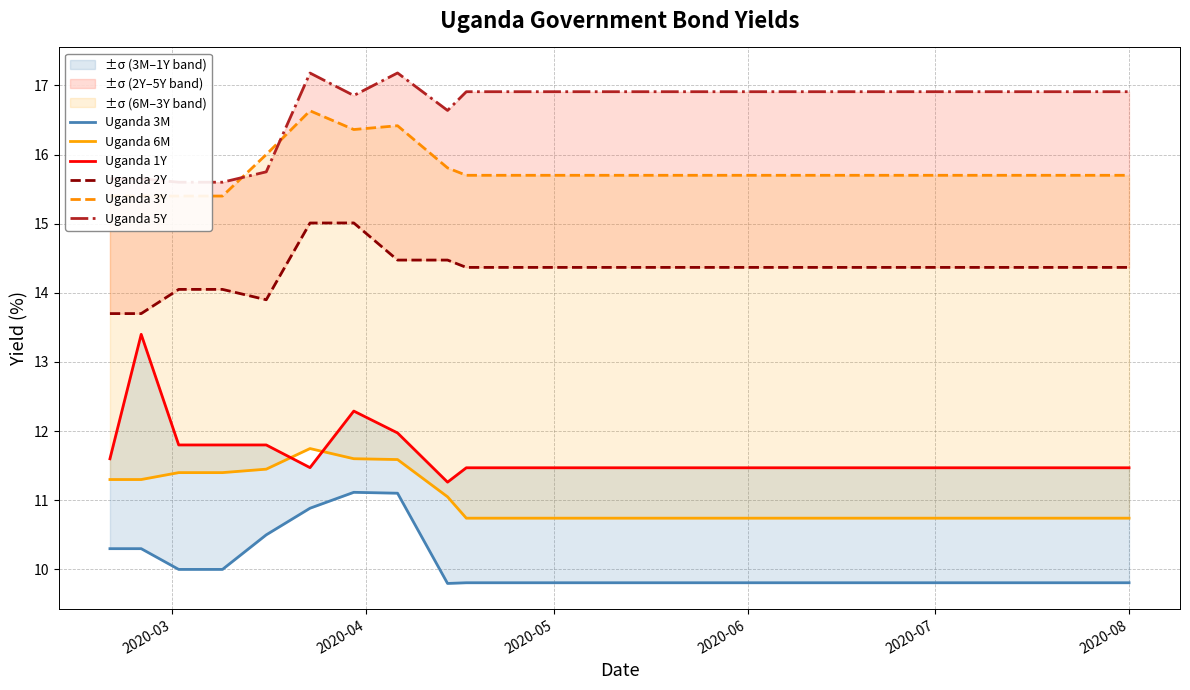

Which series has the widest spread of values?

Uganda 1Y